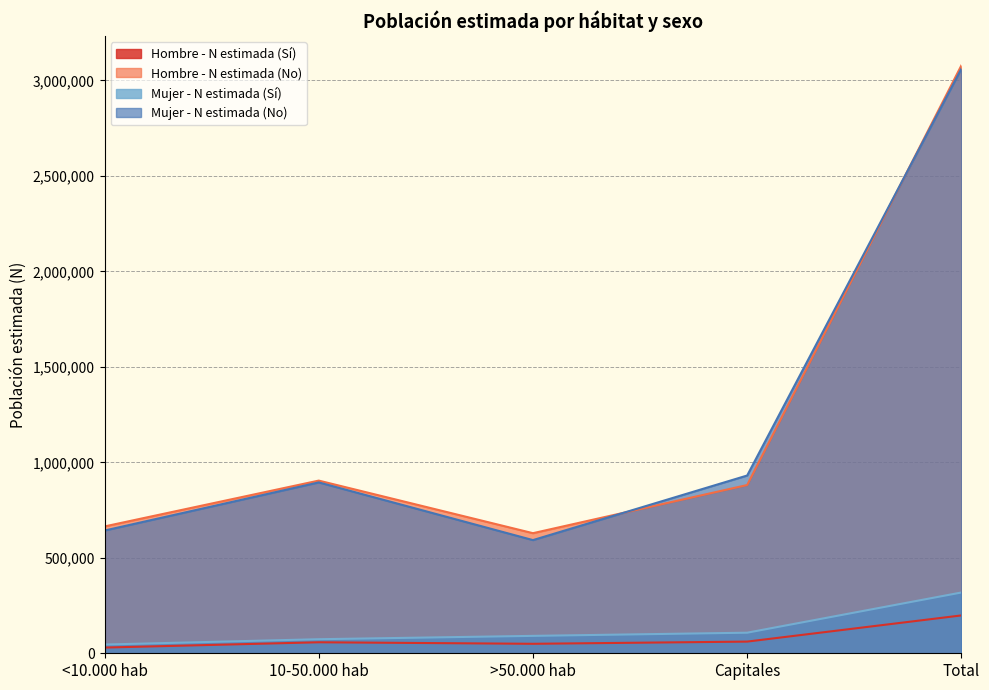

Which category has the lowest value in the Mujer - N estimada (No) series?

>50.000 hab